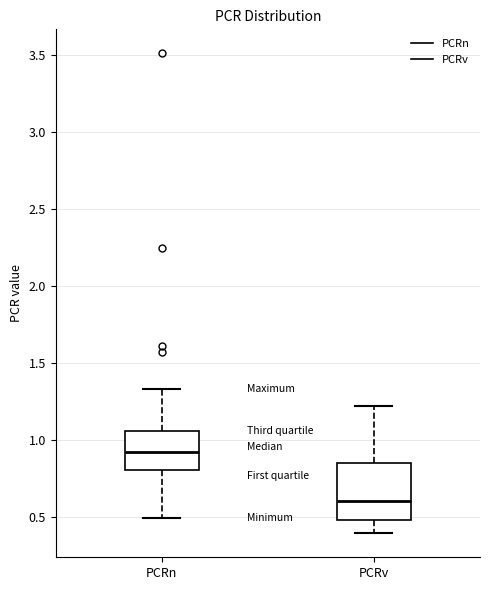

Which box is the tallest, from its lower edge to its upper edge?

PCRv